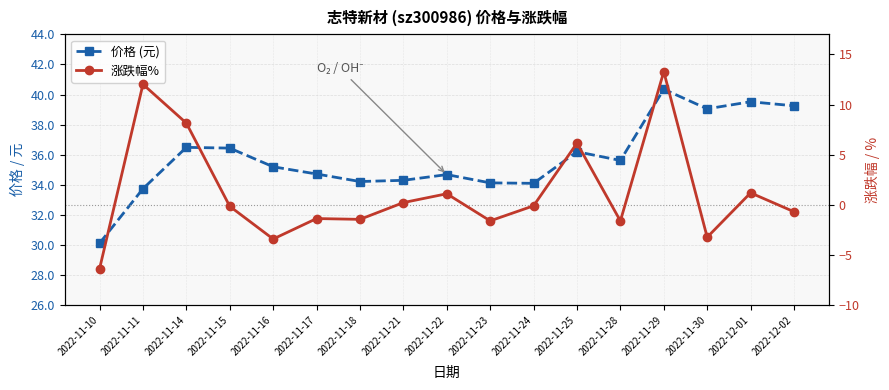

What is the label of the 11th point from the right?

2022-11-18